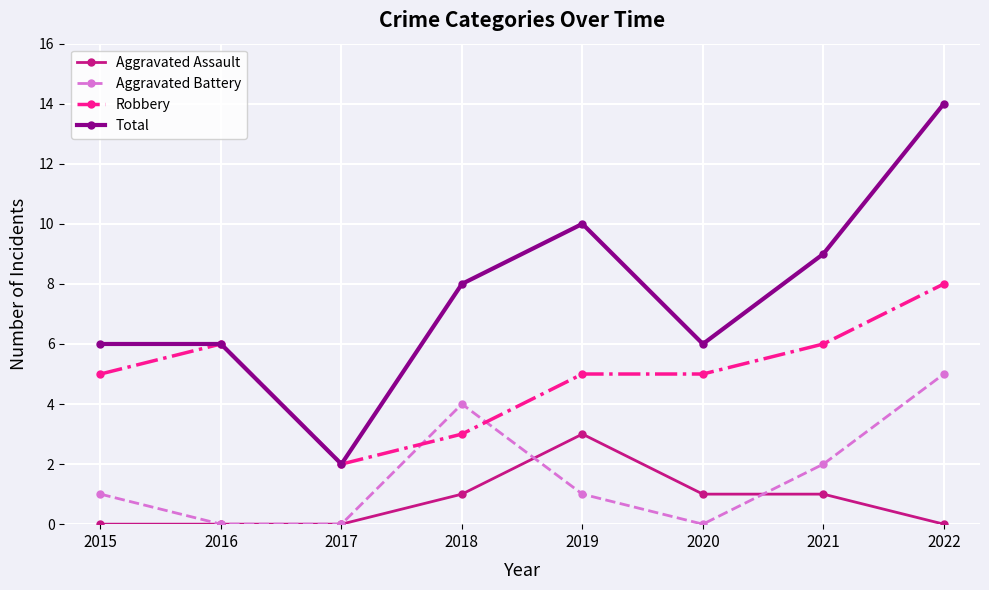

What are all the series names shown in the legend?

Aggravated Assault, Aggravated Battery, Robbery, Total